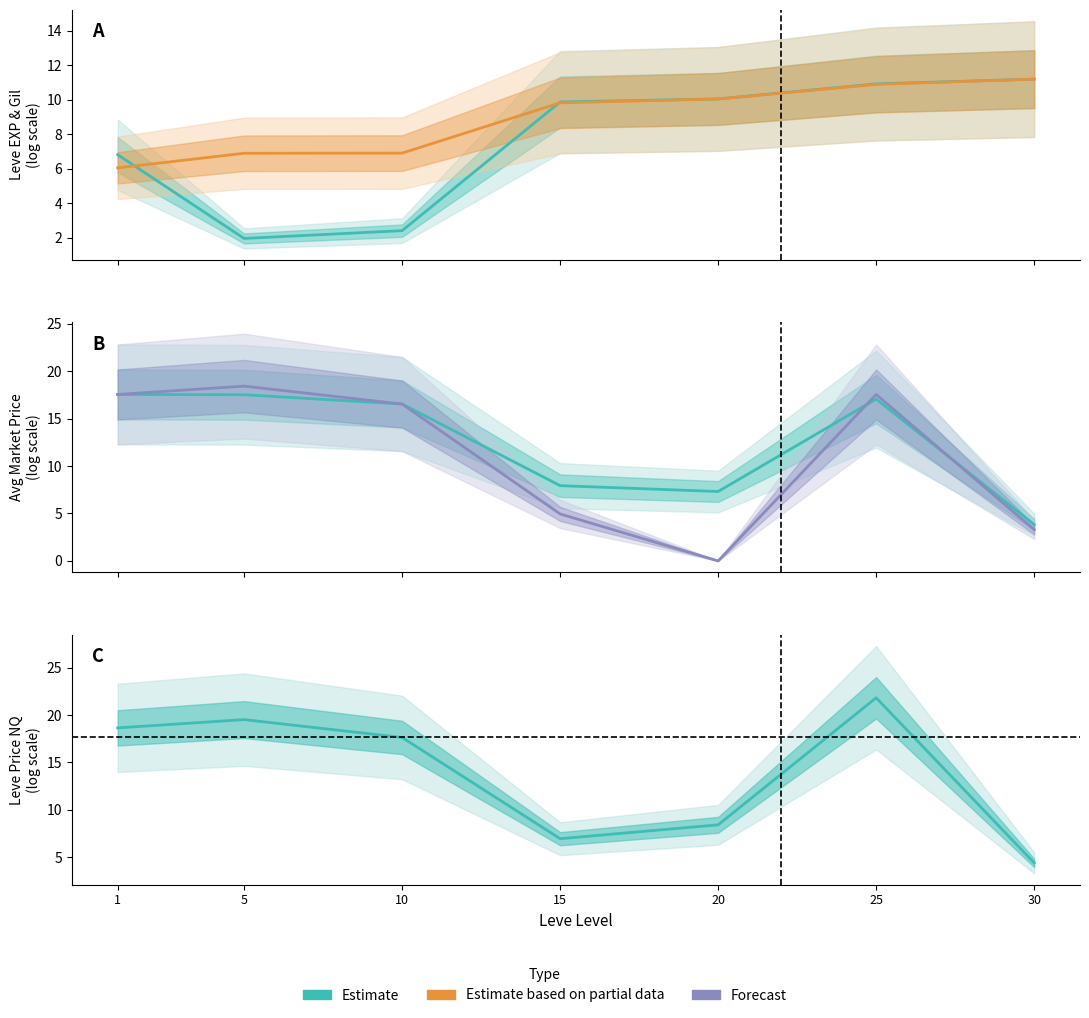

Where do Leve EXP and Leve Price NQ first cross each other?

10 and 15